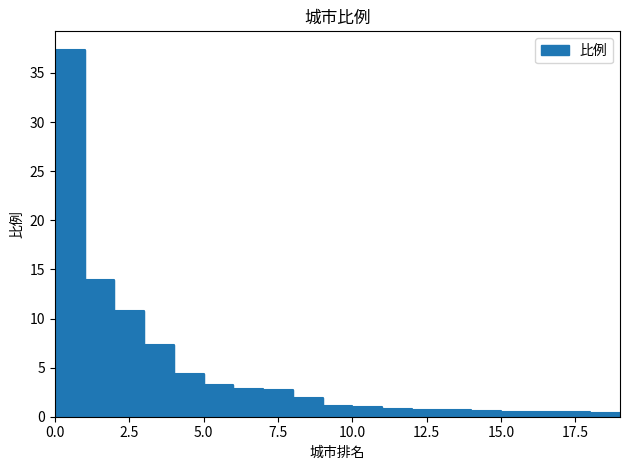

How many categories are shown in the chart?

20